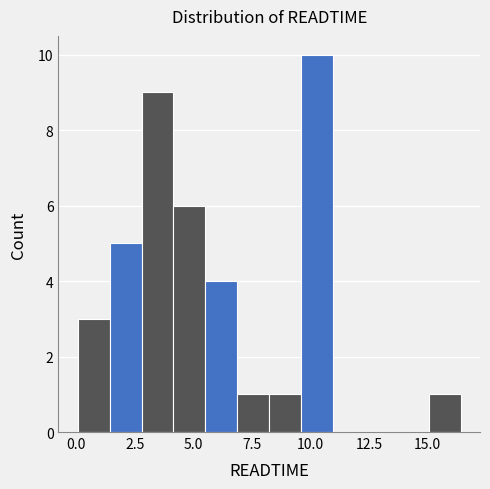

Around what value on the x-axis is the tallest bar? Give the approximate position of its centre, as read against the axis.

10.5